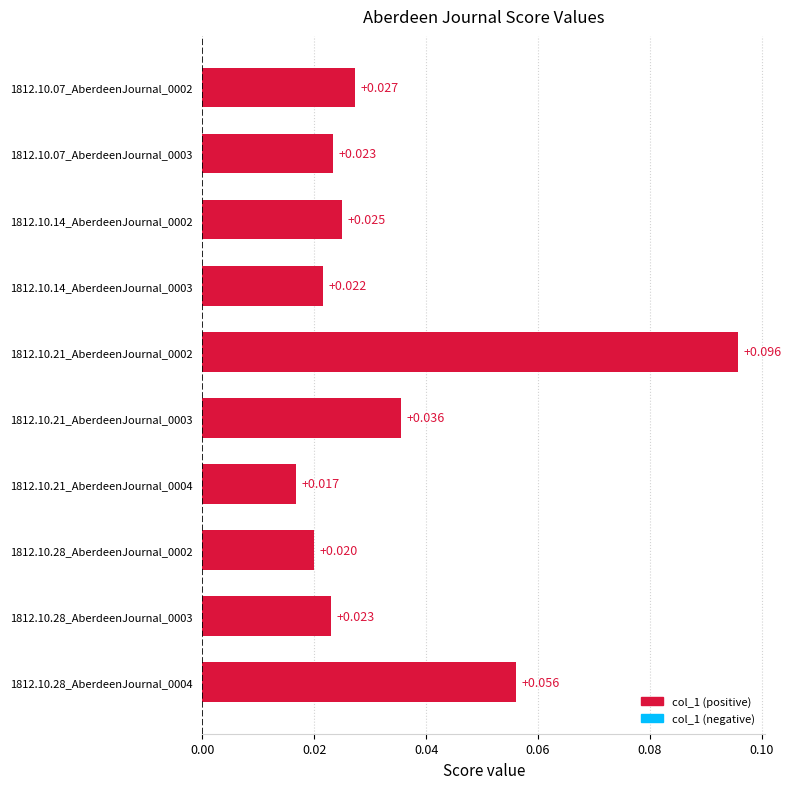

What is the difference between the values at 1812.10.21_AberdeenJournal_0002 and 1812.10.14_AberdeenJournal_0003?

0.1